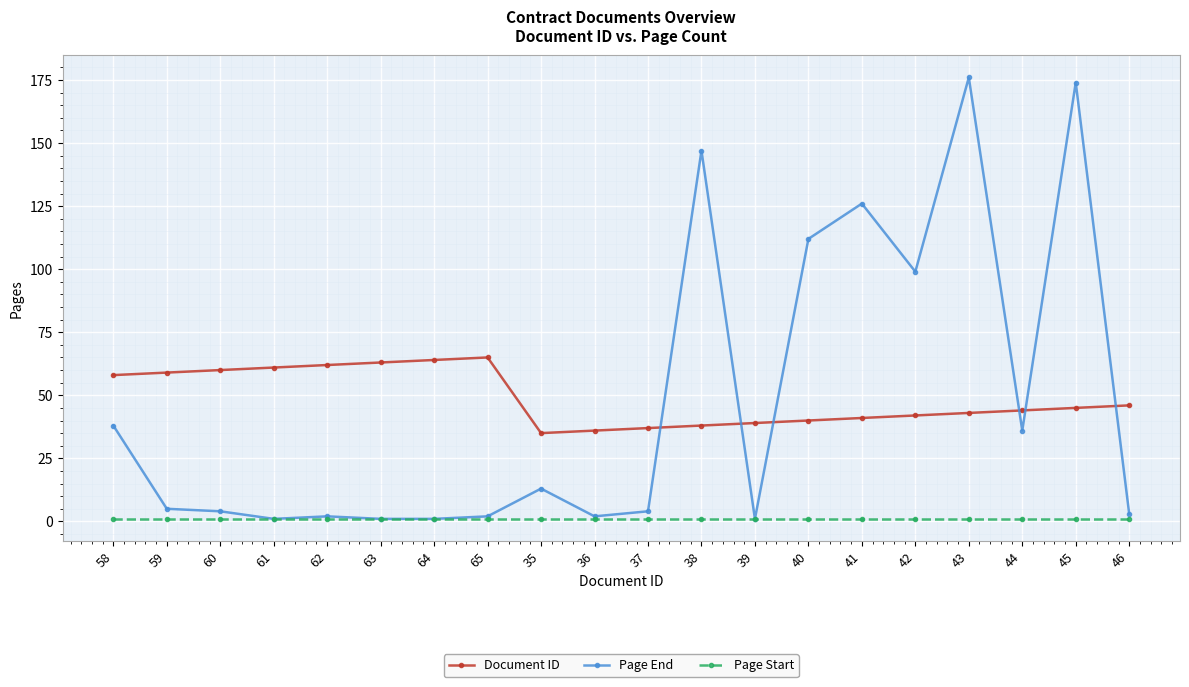

Which series has the widest spread of values?

Page End